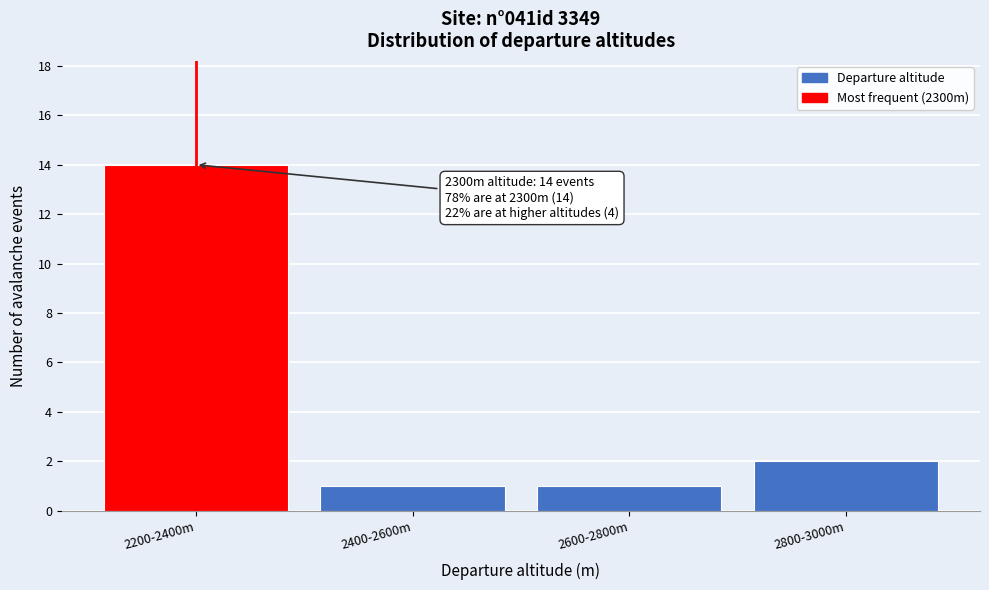

Reading left to right, what are all the values shown in this chart?

2200-2400m=14	2400-2600m=1	2600-2800m=1	2800-3000m=2